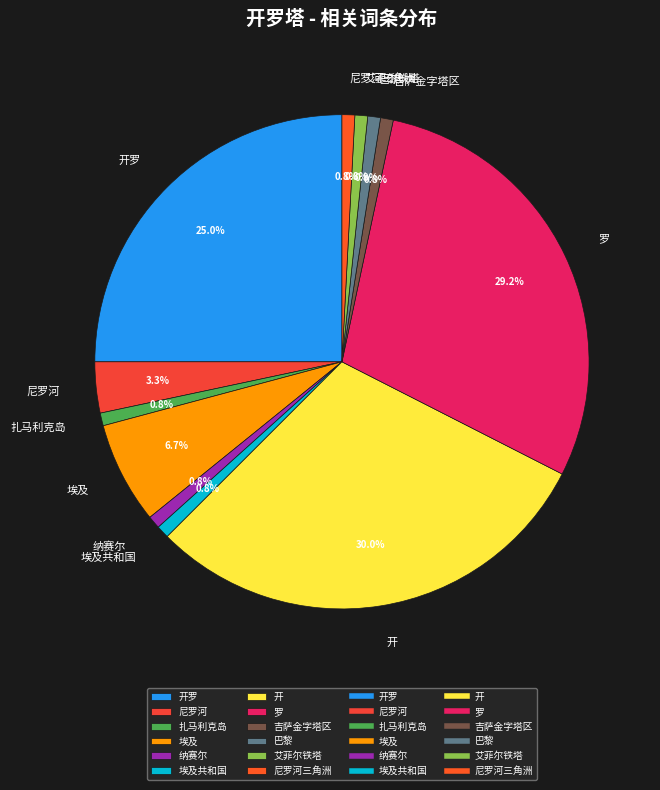

To the nearest percent, what percentage of the pie is 埃及?

7%